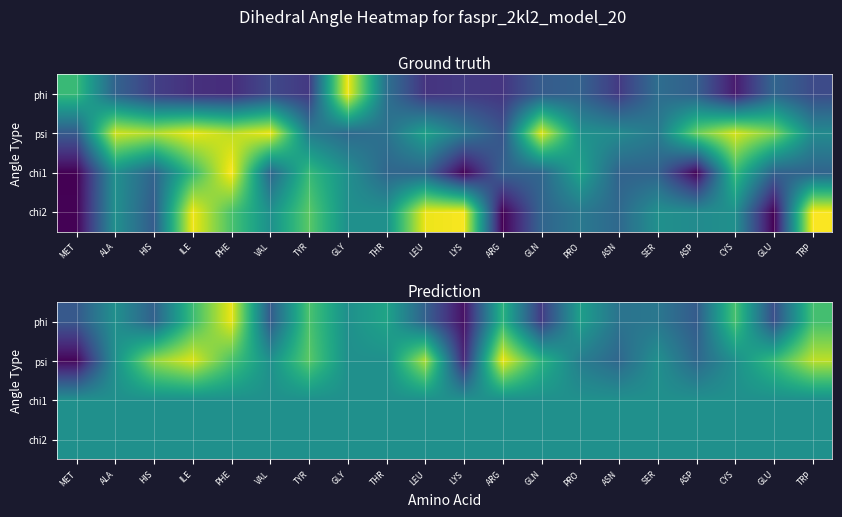

How many data points does each series have?

20